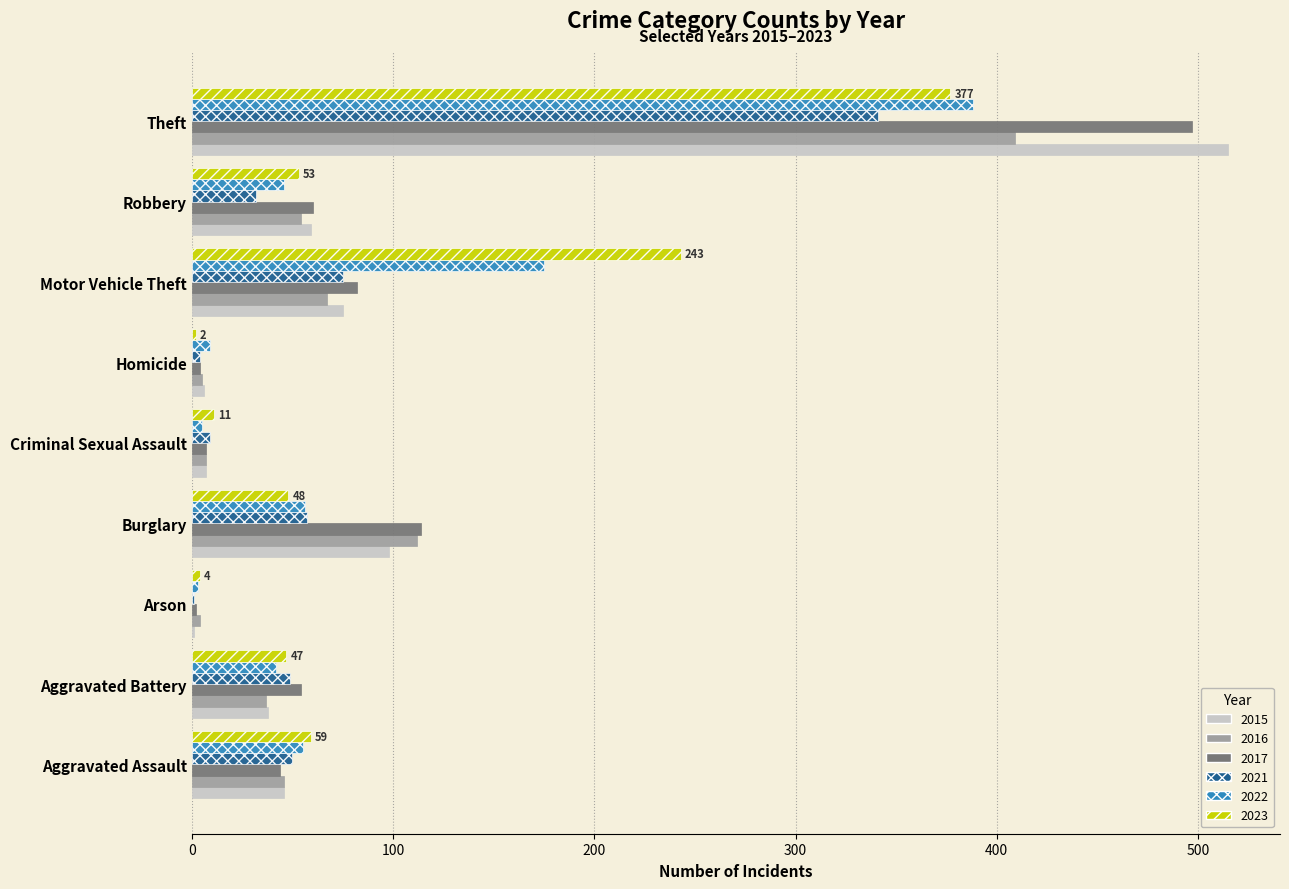

What is the sum of all 2022 values?

779